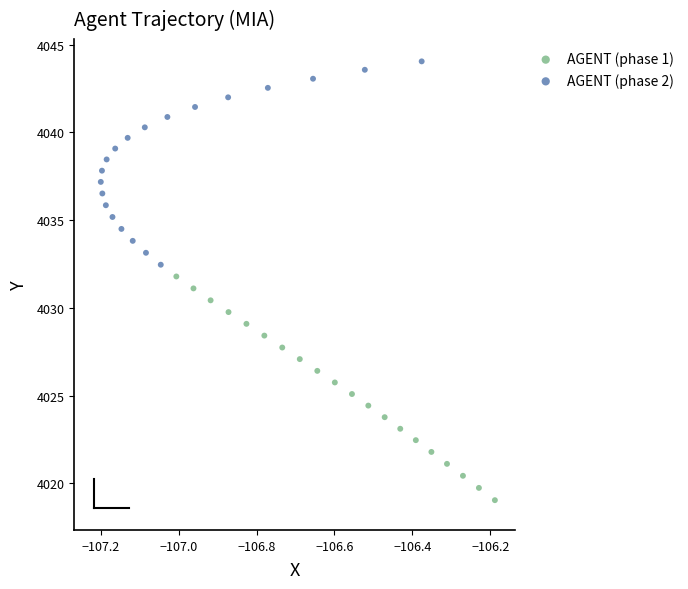

Which series reaches the minimum Y coordinate?

AGENT (phase 1)